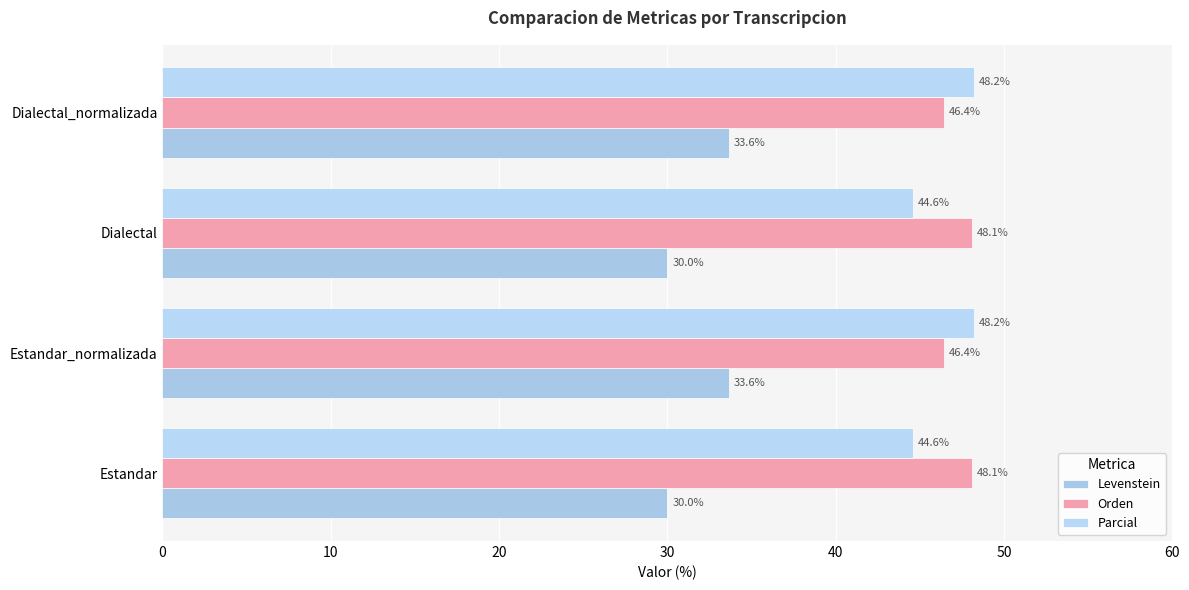

Which series has the largest total across all categories?

Orden